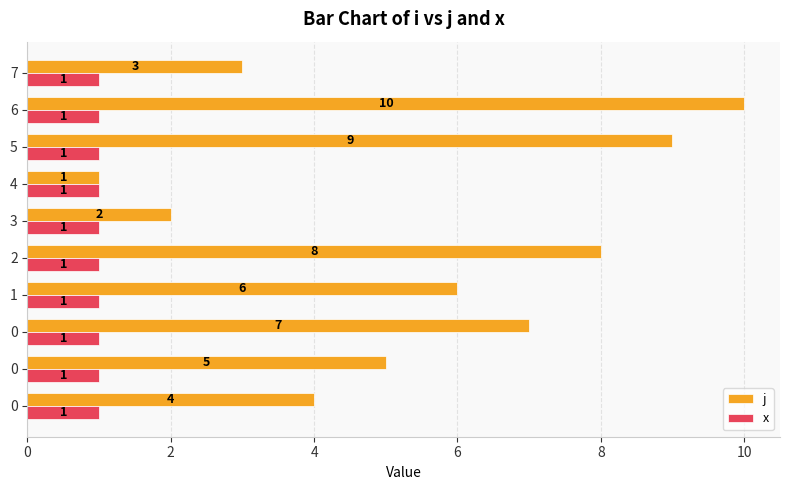

What are all the series names shown in the legend?

j, x